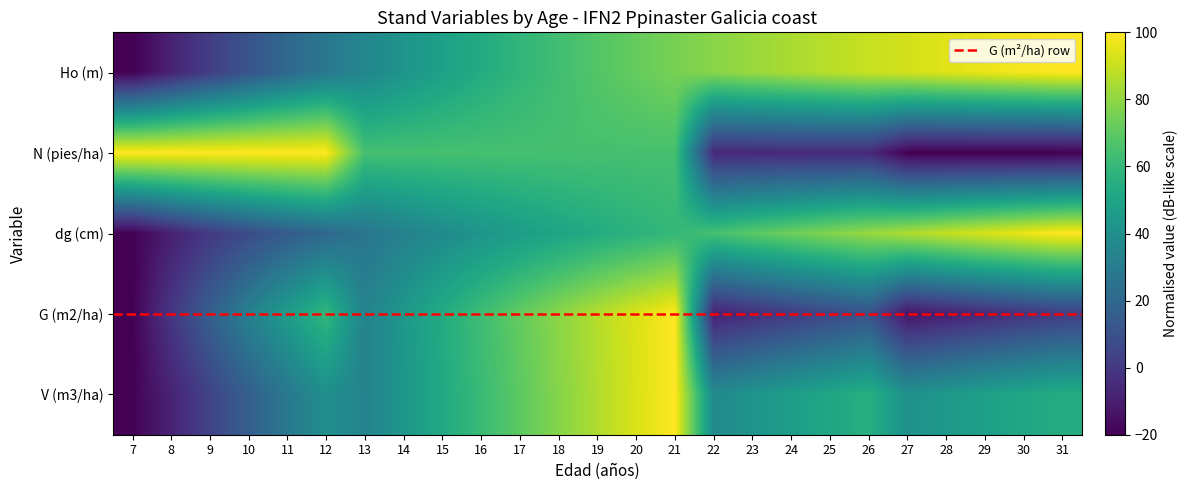

How many categories are shown in the chart?

25